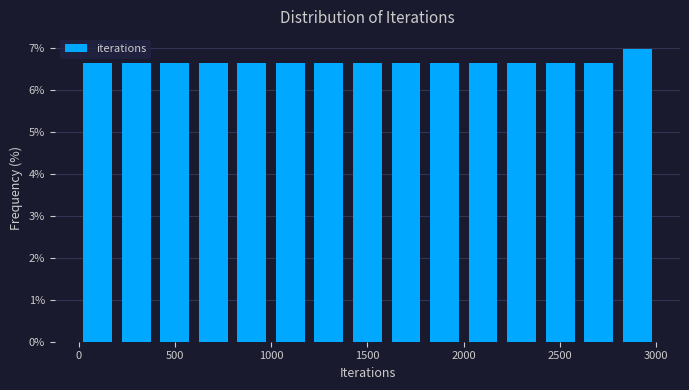

Reading left to right, transcribe this chart: for each bar, give the range it covers on the x-axis and its height. The values are not printed on the chart, so give them approximately, as read against the axis.

0 to 200: 6.6
200 to 400: 6.6
400 to 600: 6.6
600 to 800: 6.6
800 to 1000: 6.6
1000 to 1200: 6.6
1200 to 1400: 6.6
1400 to 1600: 6.6
1600 to 1800: 6.6
1800 to 2000: 6.6
2000 to 2200: 6.6
2200 to 2400: 6.6
2400 to 2600: 6.6
2600 to 2800: 6.6
2800 to 3000: 7.0